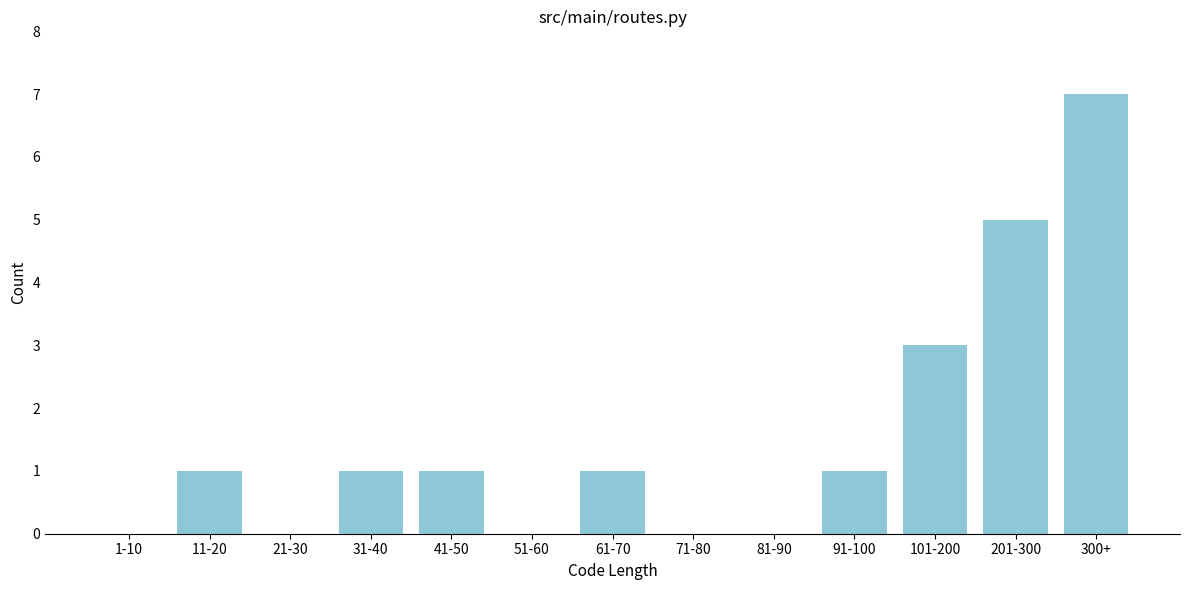

Reading right to left, transcribe all the data shown in this chart.

300+=7	201-300=5	101-200=3	91-100=1	81-90=0	71-80=0	61-70=1	51-60=0	41-50=1	31-40=1	21-30=0	11-20=1	1-10=0